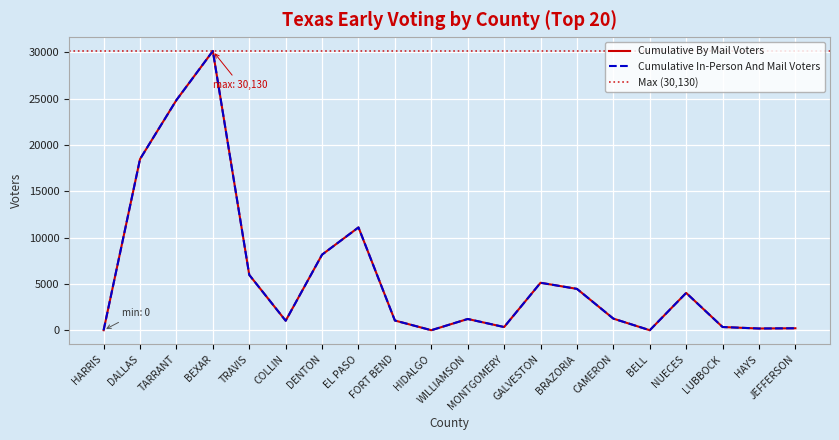

True or false: Cumulative By Mail Voters has more than 1 interior local peaks.

True